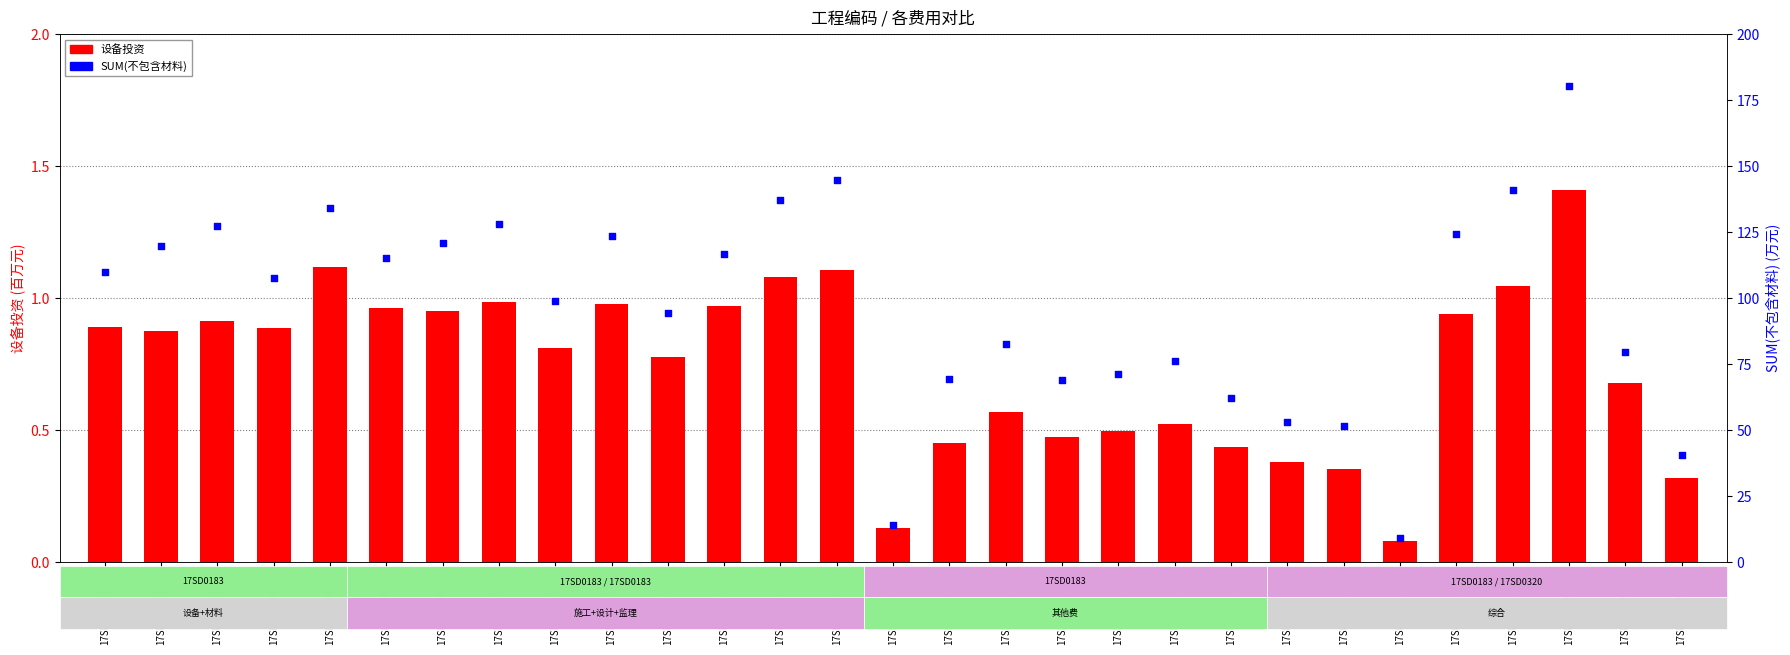

At which category is the sum across all series the highest?

17SD018320001